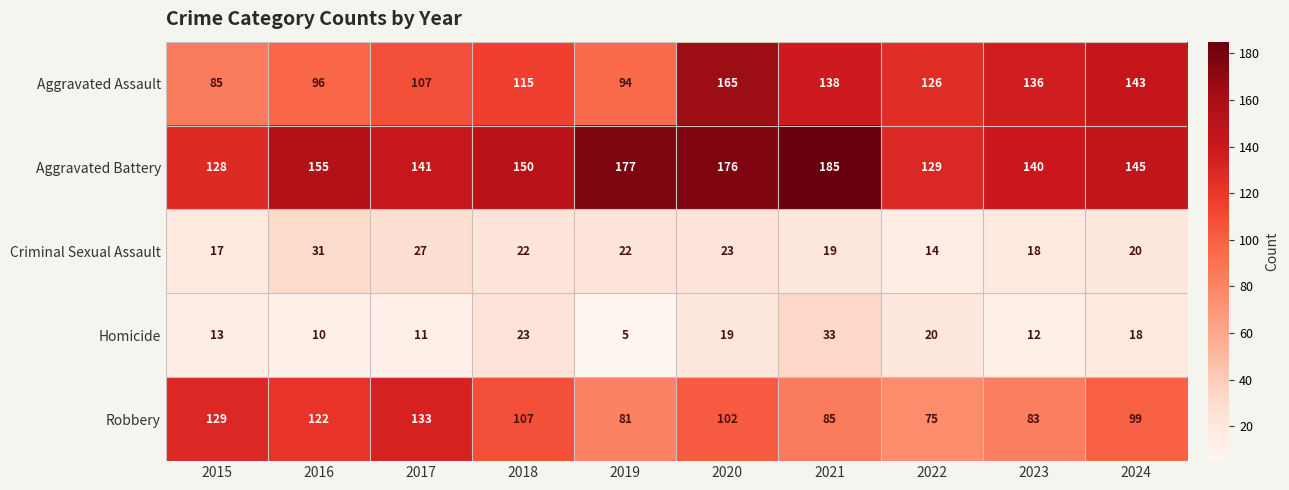

Between 2018 and 2019, which series saw the biggest shift?

Aggravated Battery